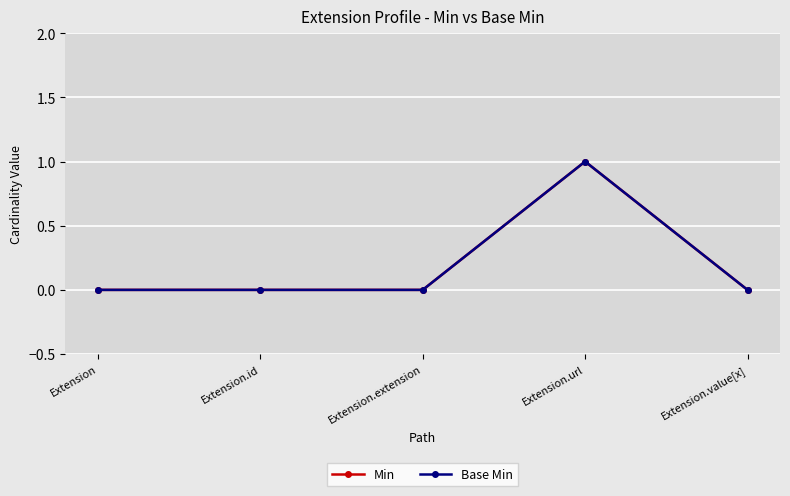

Which series has the widest spread of values?

Min